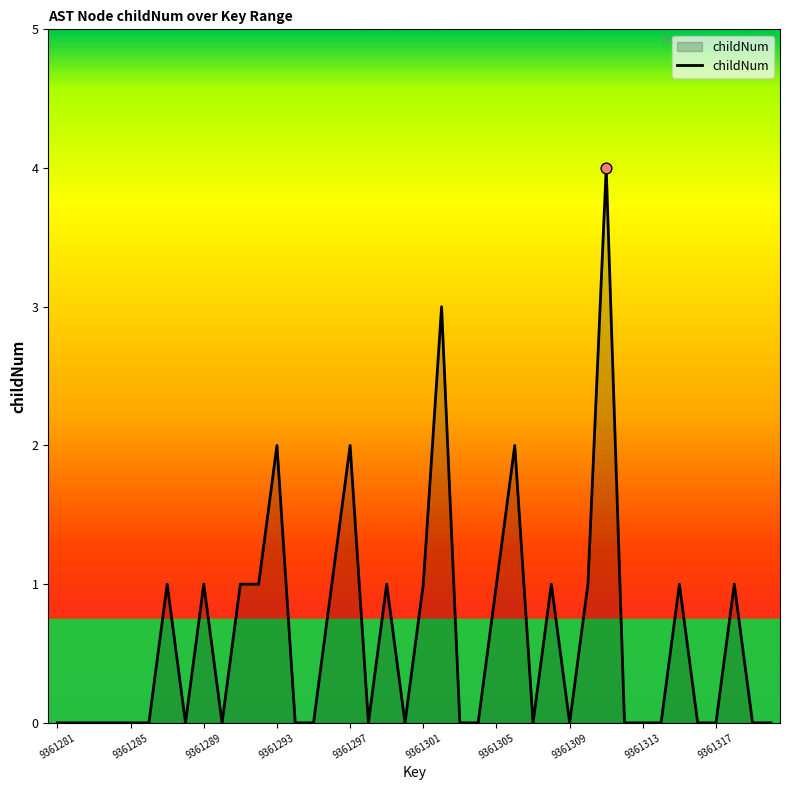

What is the difference between the maximum and minimum values?

4